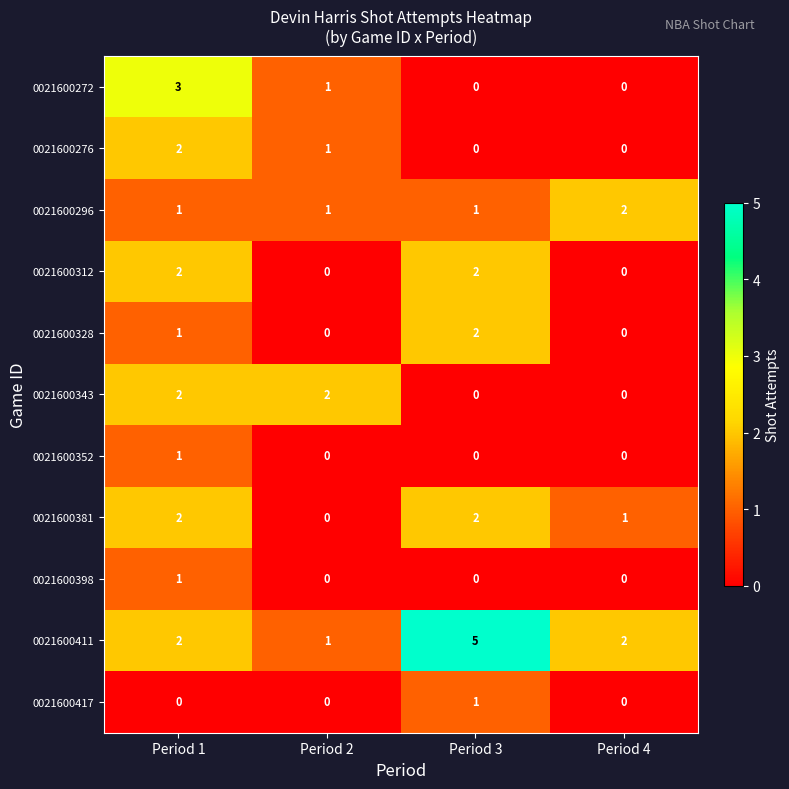

What is the spread (max minus min) of values at Period 3?

5